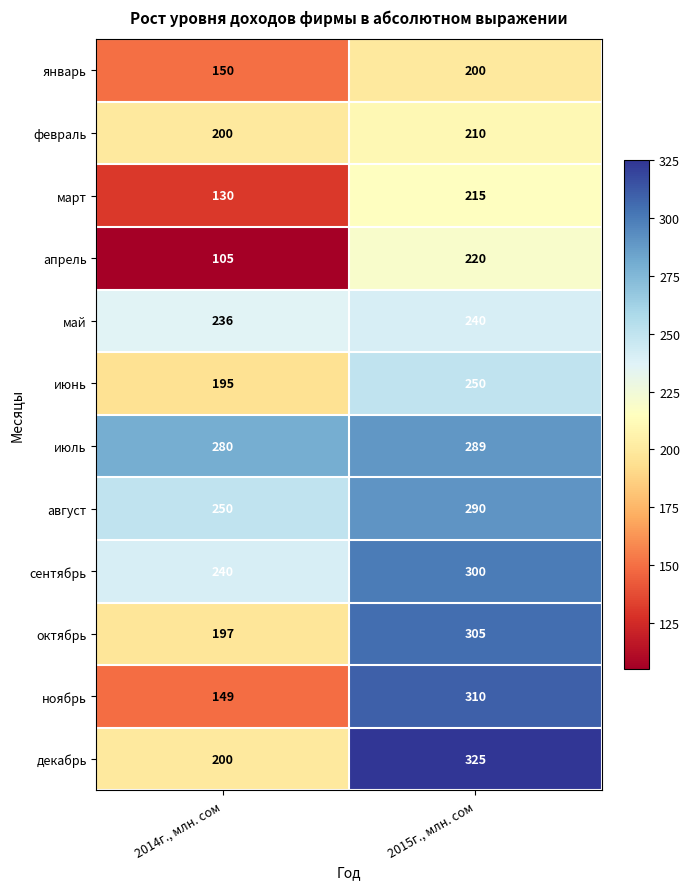

Is it true that декабрь equals 200 at 2014г., млн. сом?

True